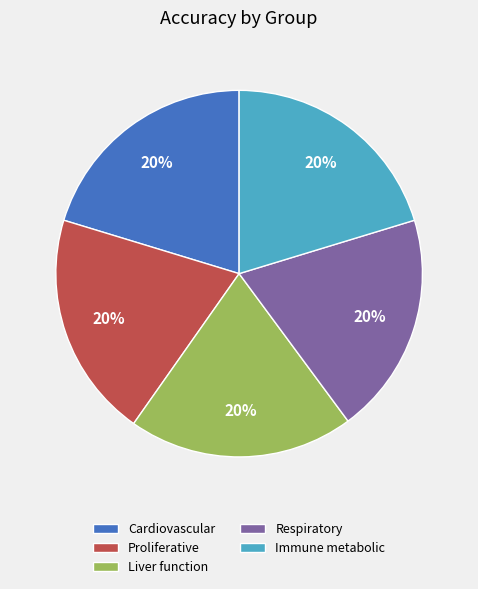

Is there a majority slice in this chart?

No